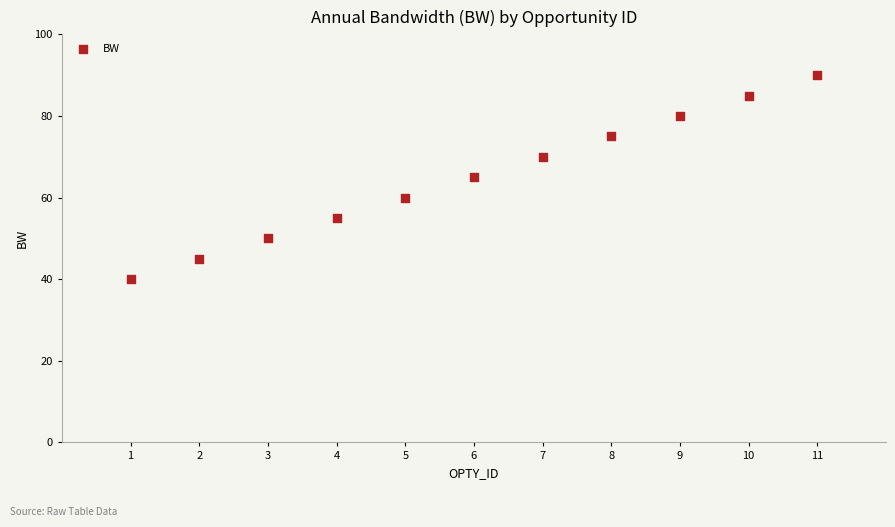

What is the range of X values (max minus min)?

10